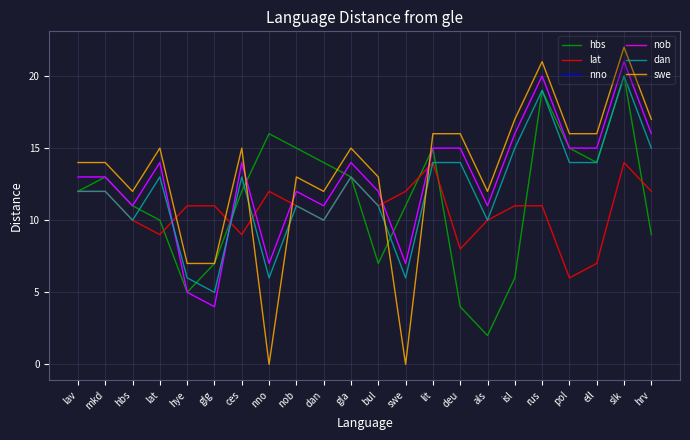

What is the greatest value displayed?

22